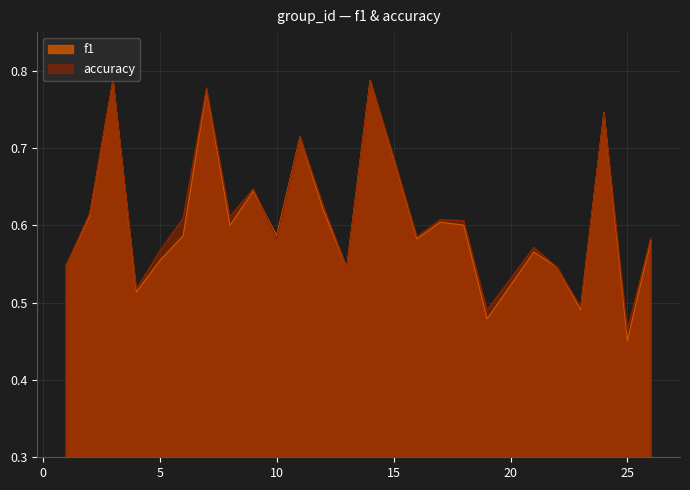

What are all the series names shown in the legend?

f1, accuracy